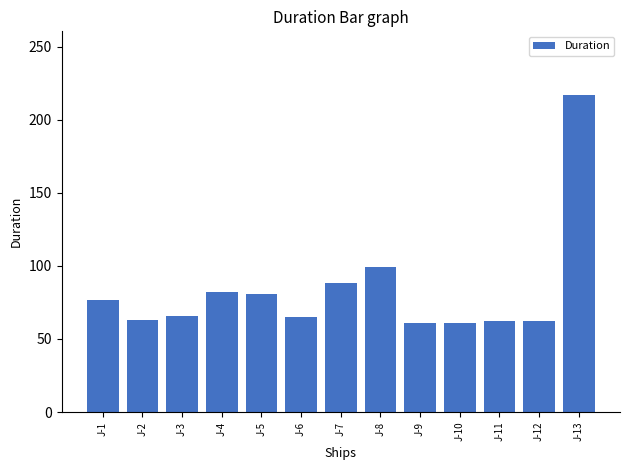

What is the greatest value displayed?

217